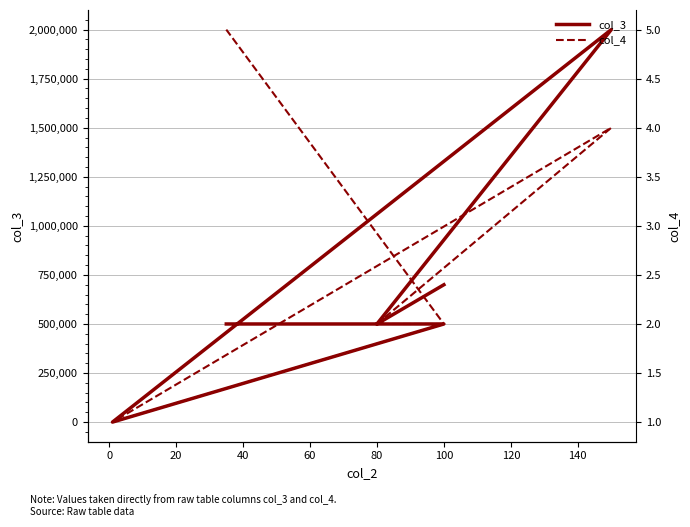

True or false: col_4 has more than 1 points higher than both neighbors.

False